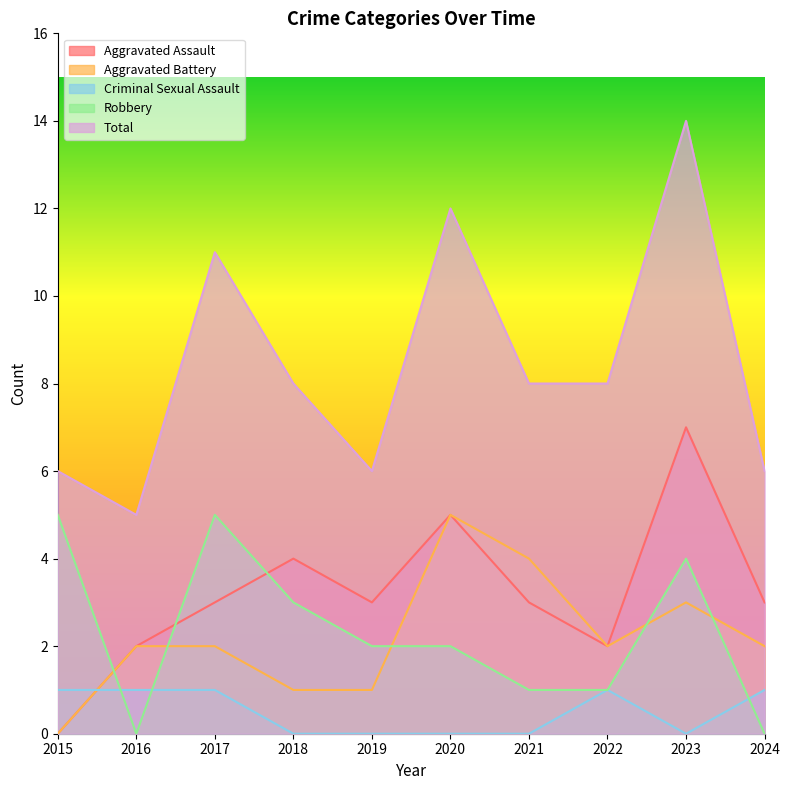

Which series changed the most between 2017 and 2023?

Aggravated Assault